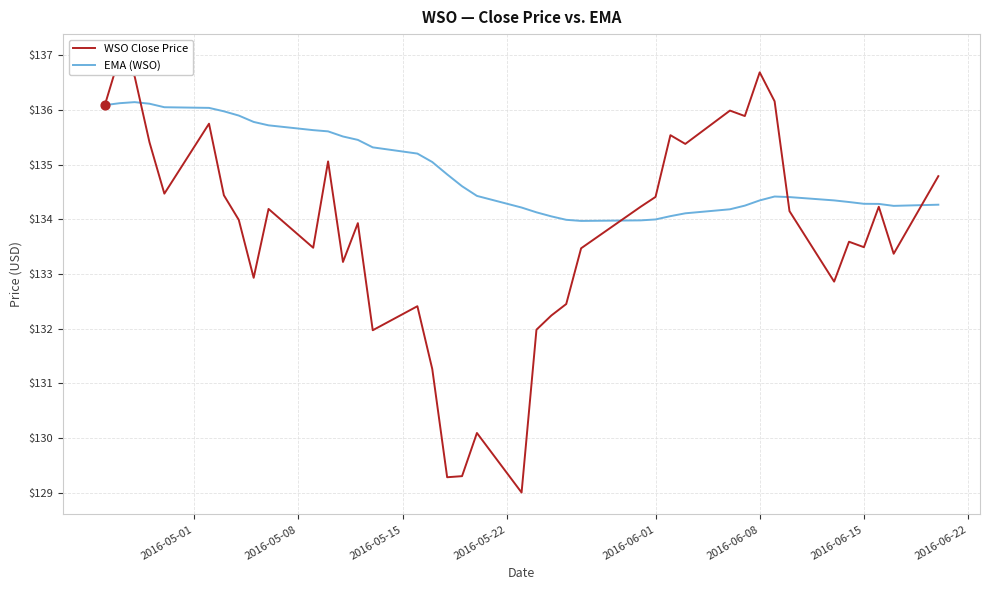

Which series reaches the maximum Y coordinate?

WSO Close Price